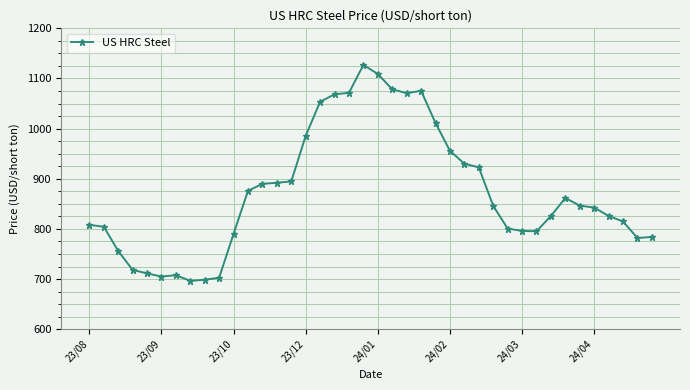

What is the greatest value displayed?

1127.0